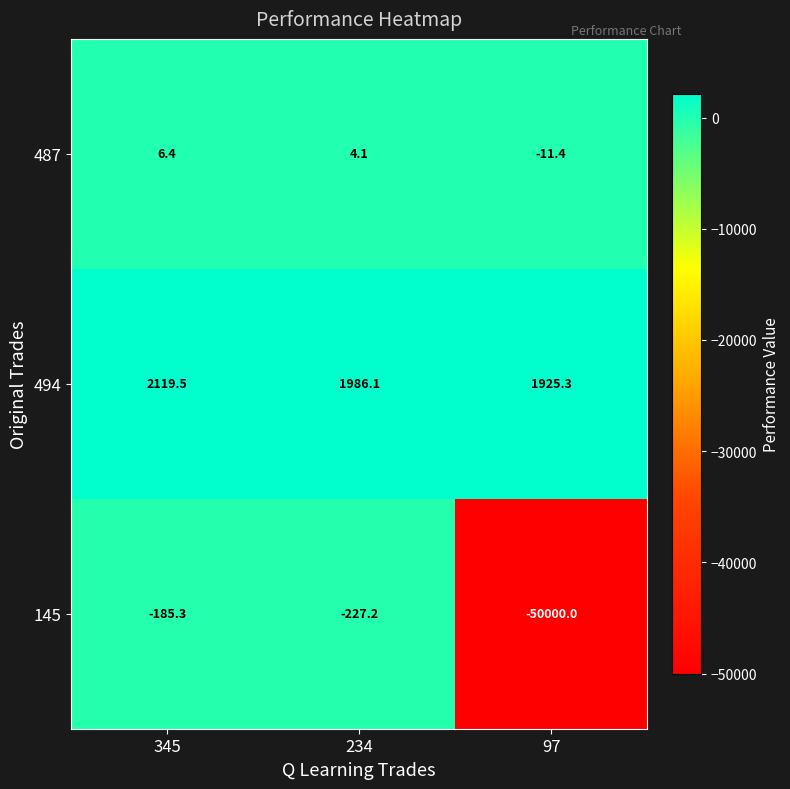

True or false: 145 has a value of -50000.0 at 97.

True